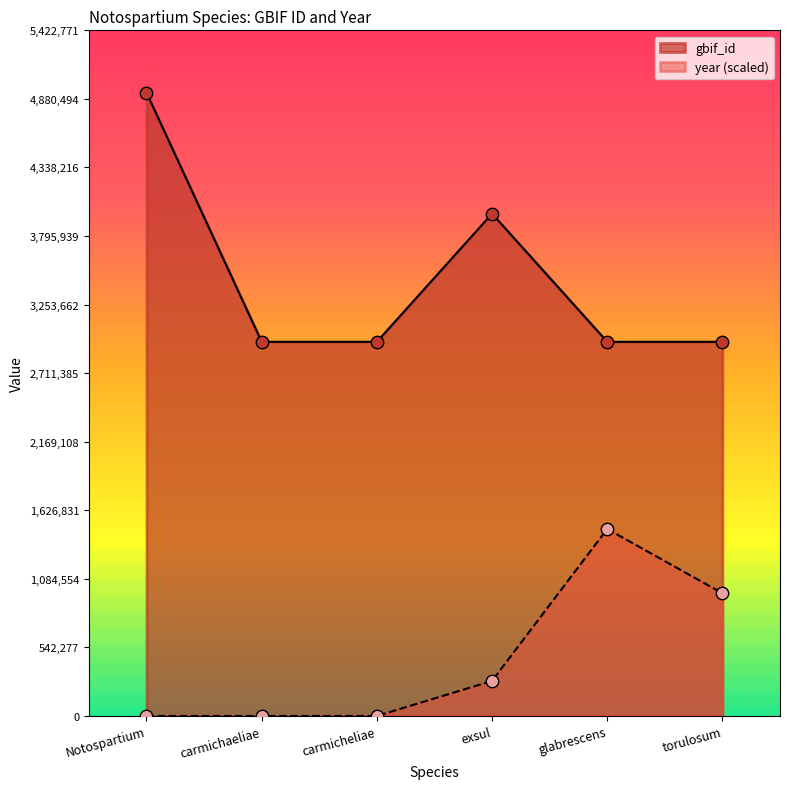

What is the total value across all series at Notospartium?

4929792.0